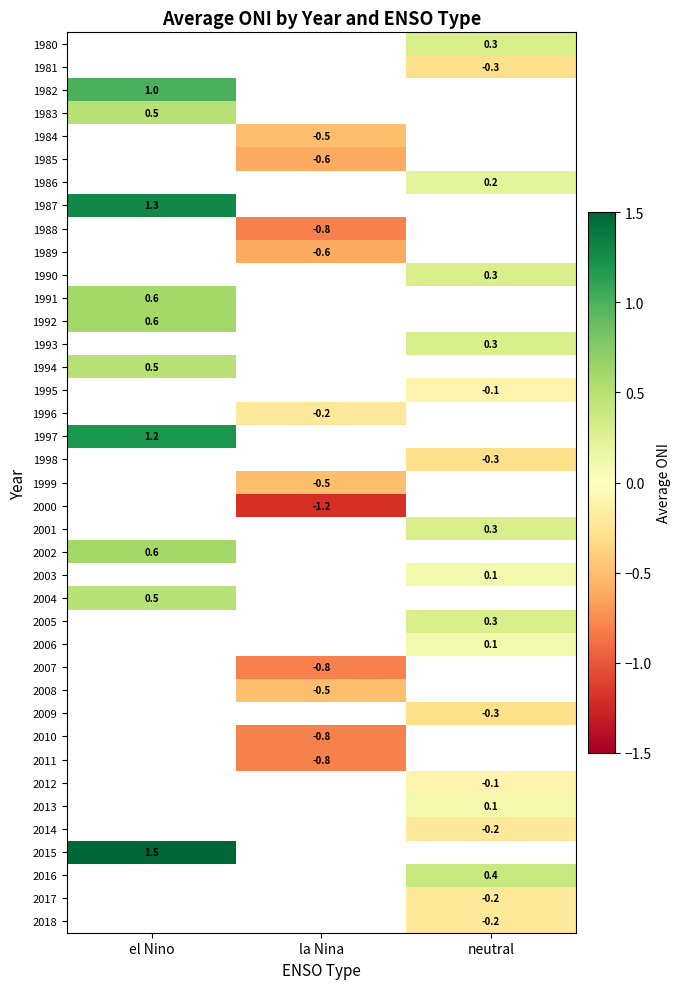

True or false: 2016 has a value of 0.4 at neutral.

True